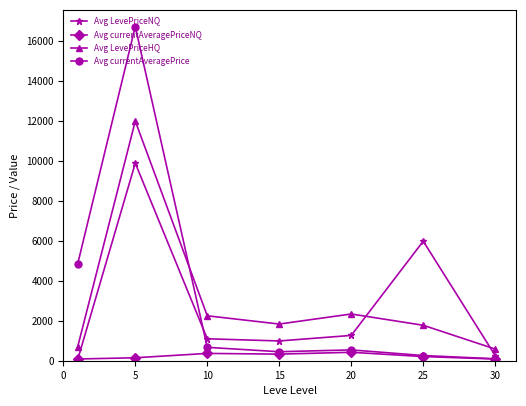

At how many categories does at least one series exceed 4397?

3